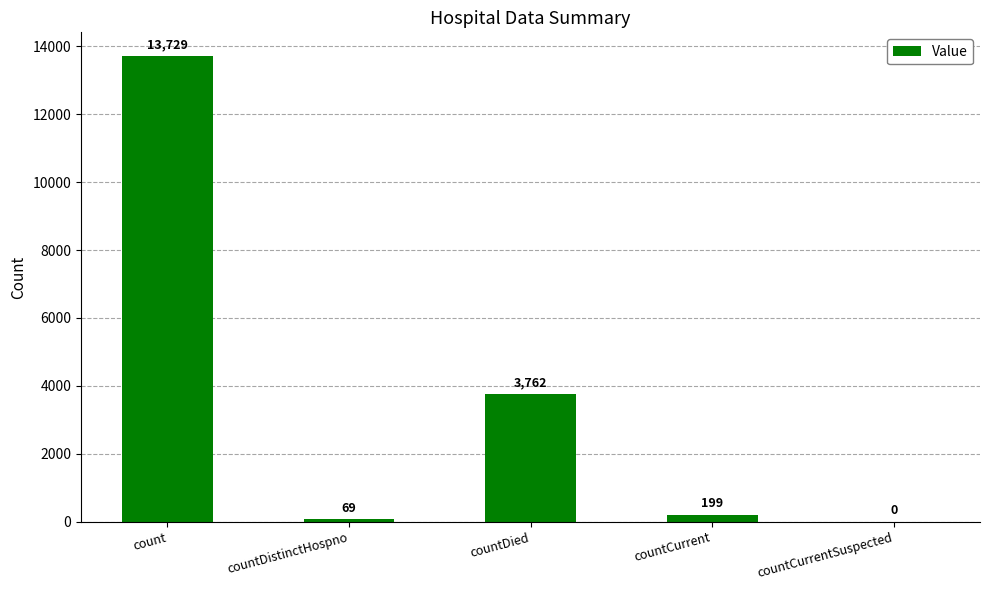

Where does the data first go above 199?

count